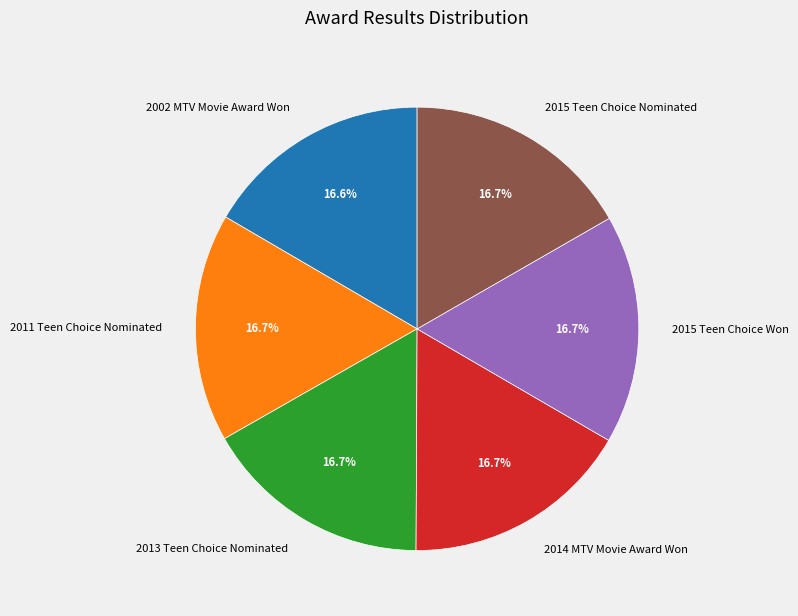

To the nearest percent, what portion does 2015 Teen Choice Won represent?

17%